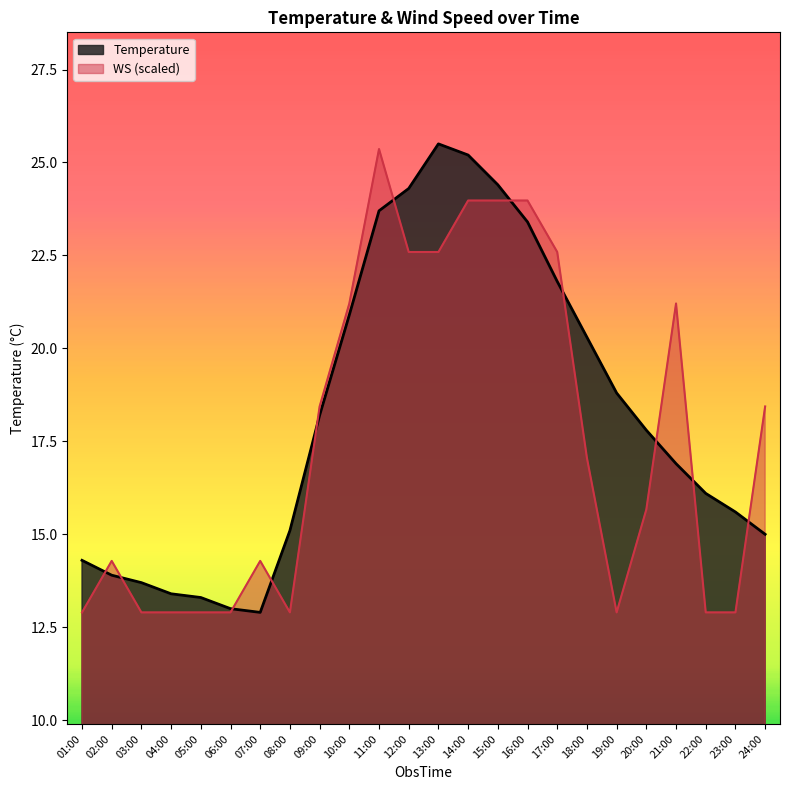

Which category has the highest value across all series?

13:00